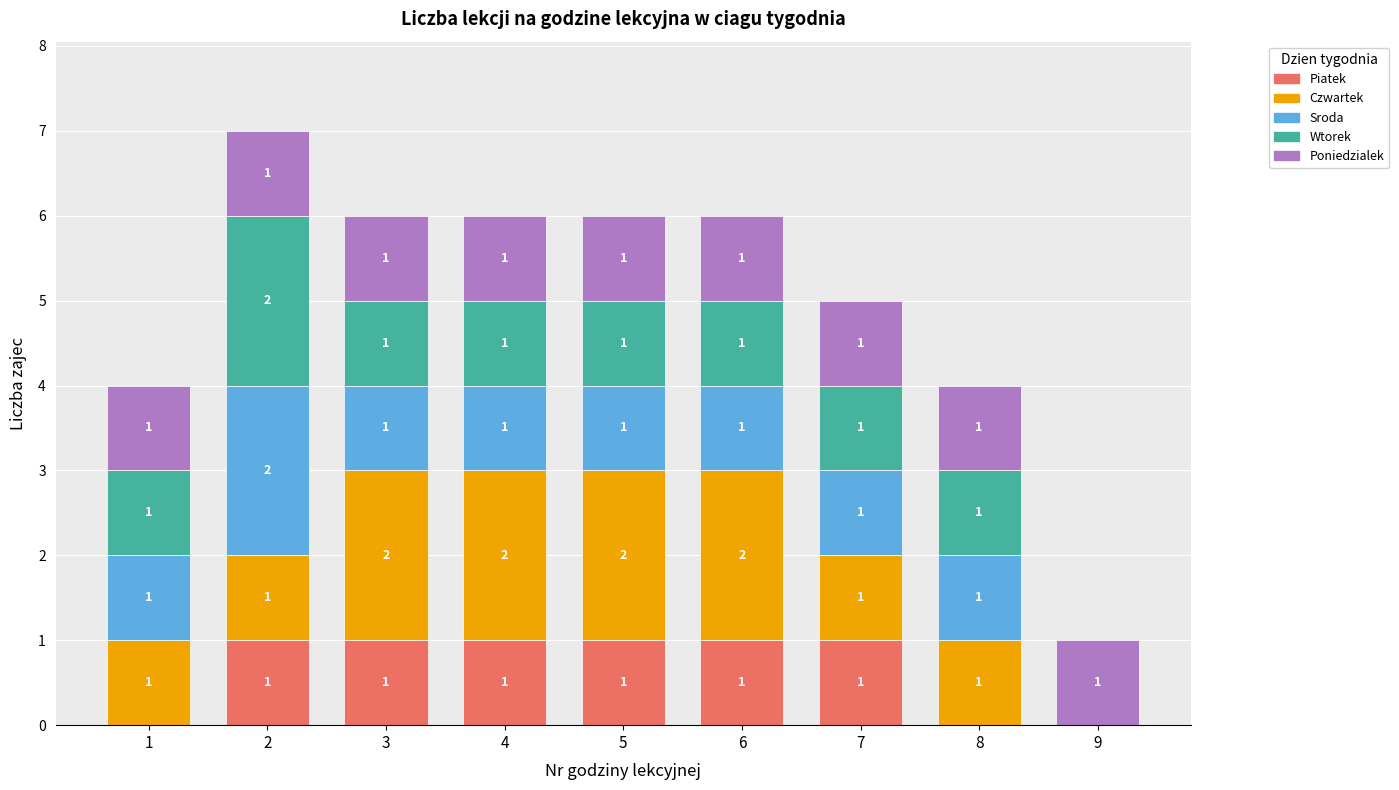

What is the total value across all series at 5?

6